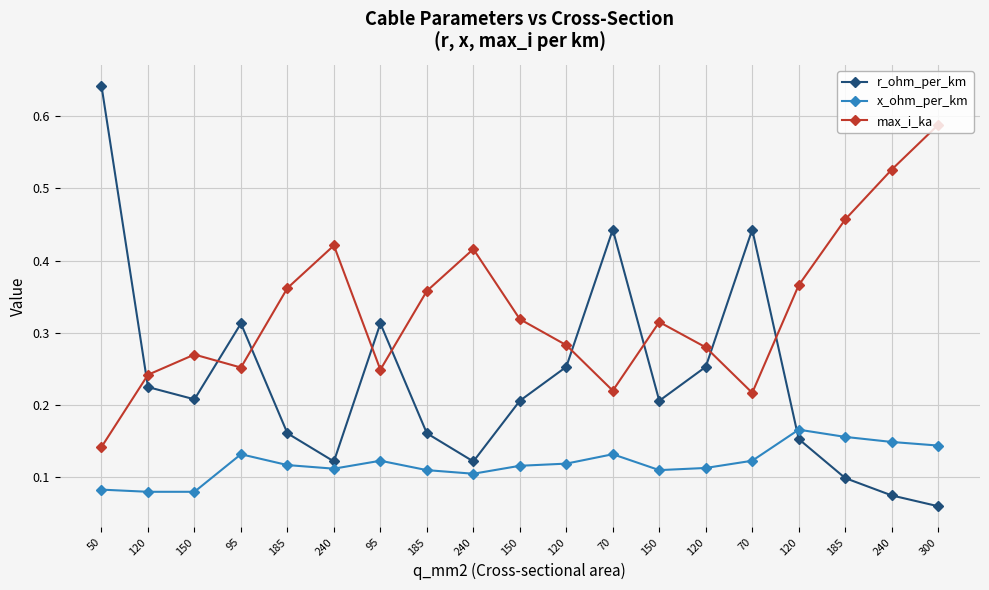

Reading left to right, transcribe all the data shown in this chart.

r_ohm_per_km: 0.6	0.2	0.2	0.3	0.2	0.1	0.3	0.2	0.1	0.2	0.3	0.4	0.2	0.3	0.4	0.2	0.1	0.1	0.1
x_ohm_per_km: 0.1	0.1	0.1	0.1	0.1	0.1	0.1	0.1	0.1	0.1	0.1	0.1	0.1	0.1	0.1	0.2	0.2	0.1	0.1
max_i_ka: 0.1	0.2	0.3	0.3	0.4	0.4	0.2	0.4	0.4	0.3	0.3	0.2	0.3	0.3	0.2	0.4	0.5	0.5	0.6